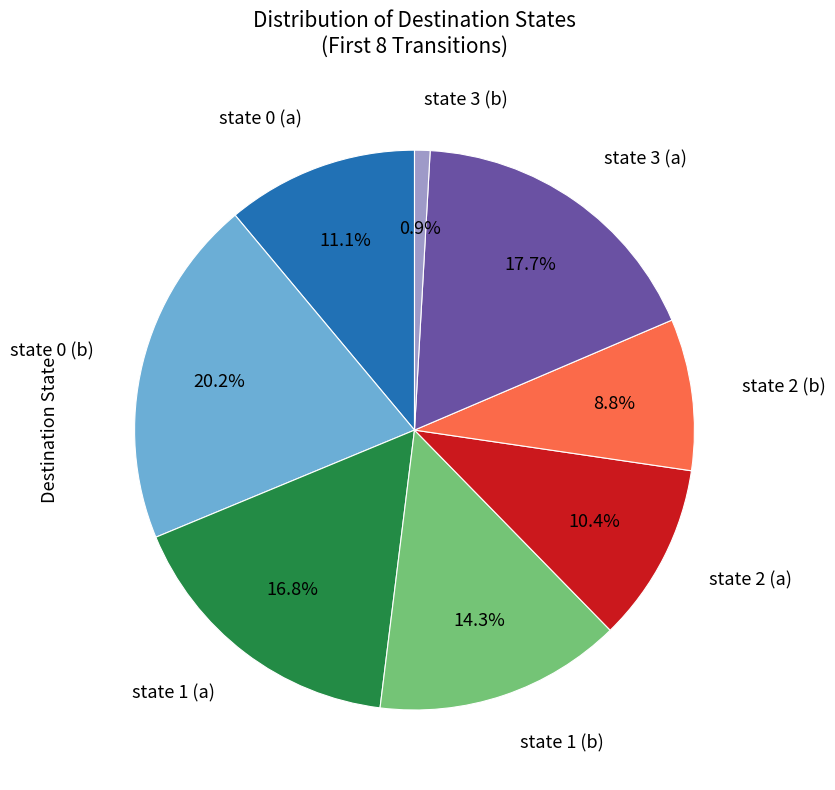

Which slice is the smallest?

state 3 (b)